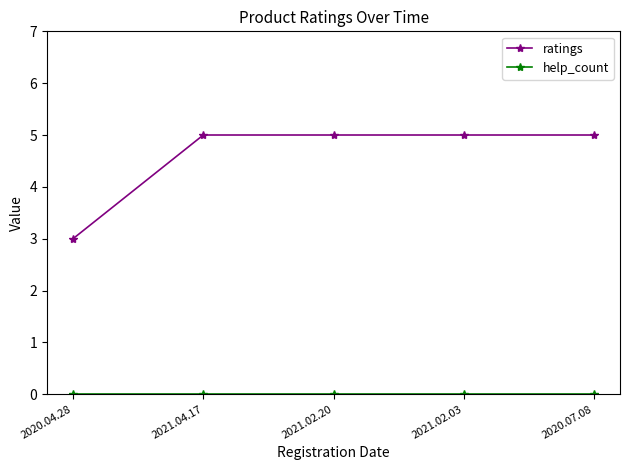

Which series has the widest spread of values?

ratings